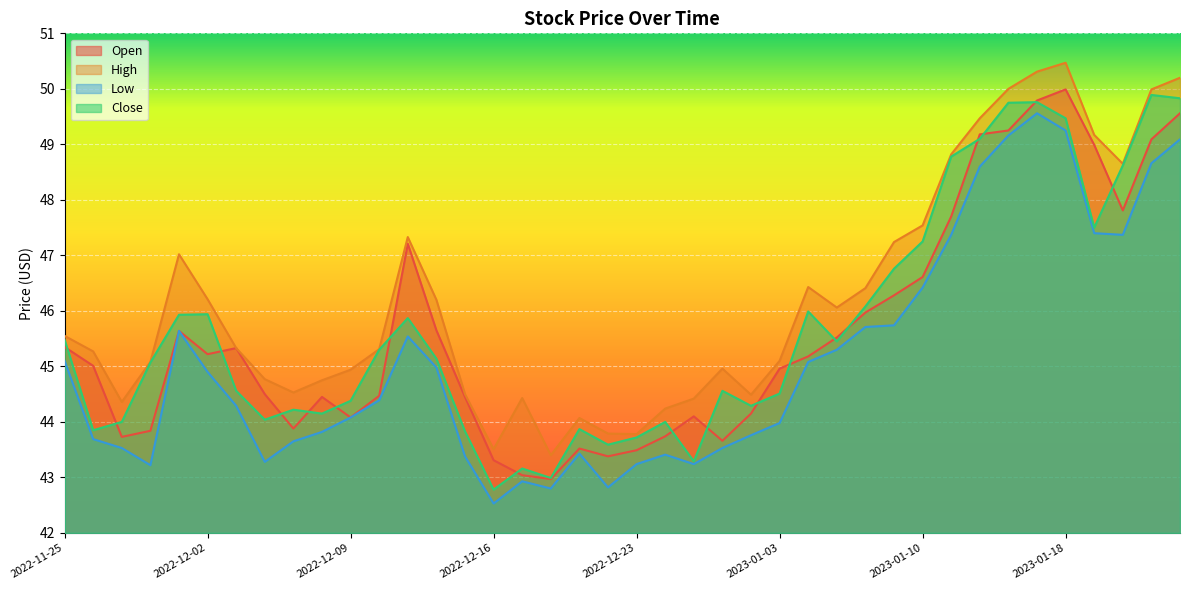

At which label is Close closest to 46?

2023-01-04